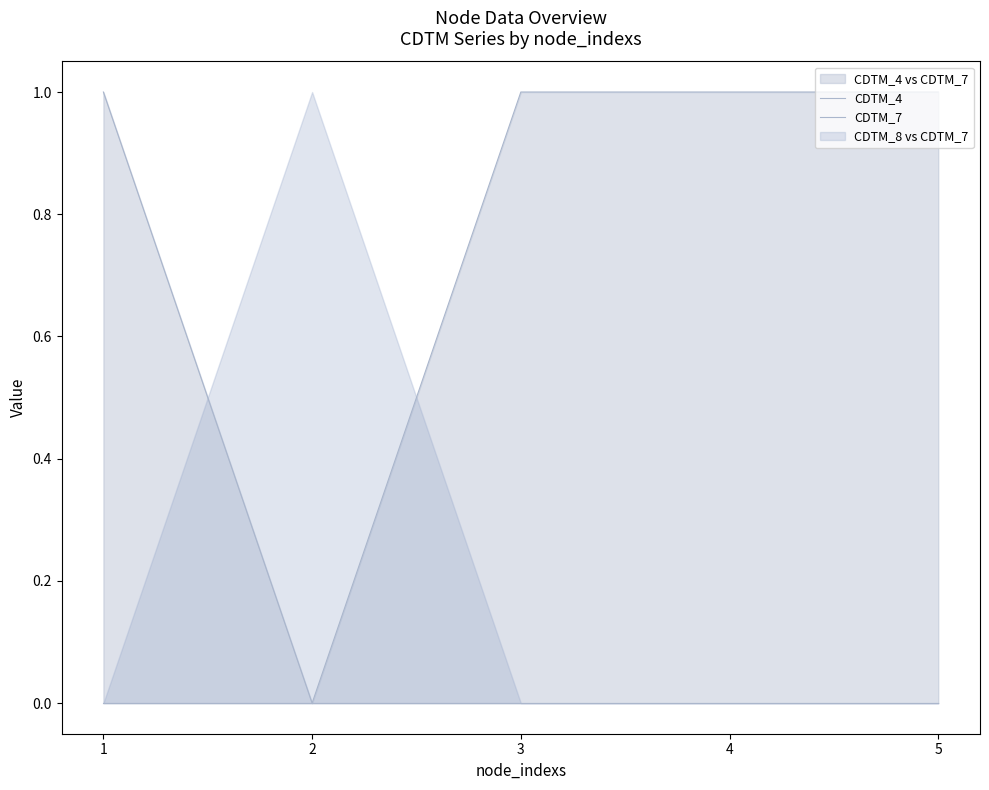

Rank the series by their maximum value, from lowest to highest.

CDTM_7, CDTM_4